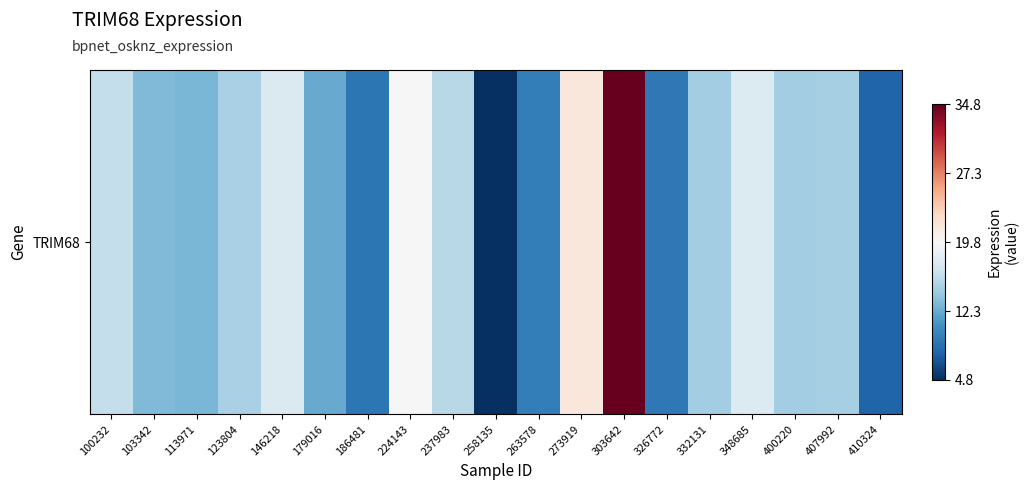

Reading right to left, what are all the values shown in this chart?

7.8	14.9	14.6	17.7	14.5	9.1	34.8	21.5	9.4	4.8	15.7	19.8	9.0	12.3	17.6	15.0	12.9	13.2	16.2